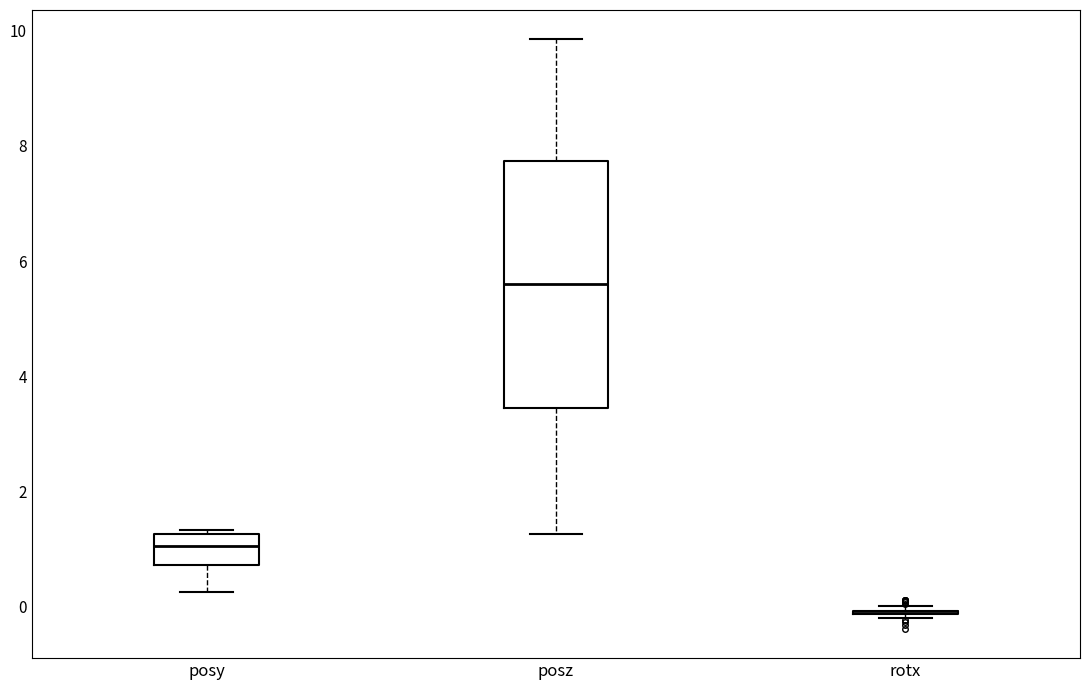

Which box is the tallest, from its lower edge to its upper edge?

posz